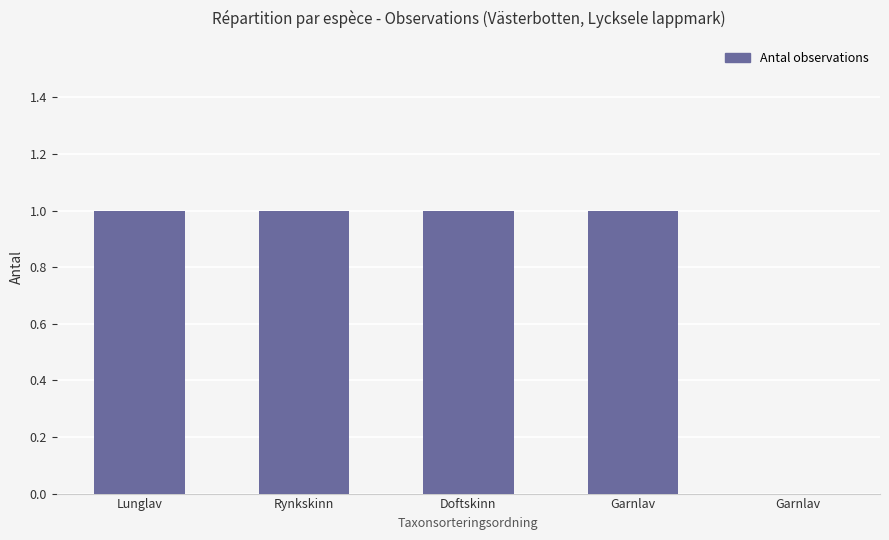

At which label is the value closest to 0?

Garnlav